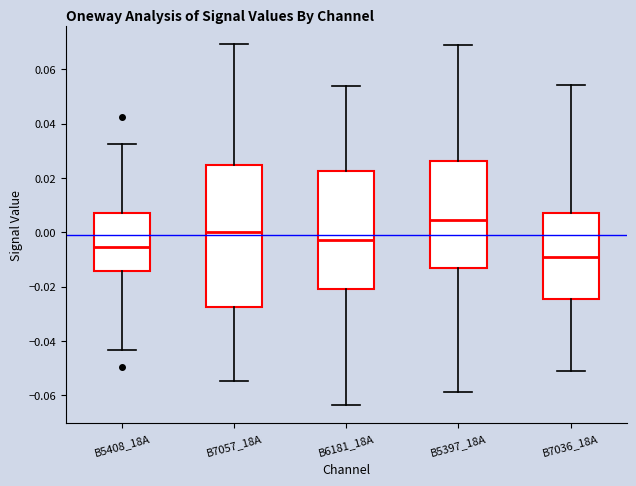

Which box's median line is the lowest?

B7036_18A